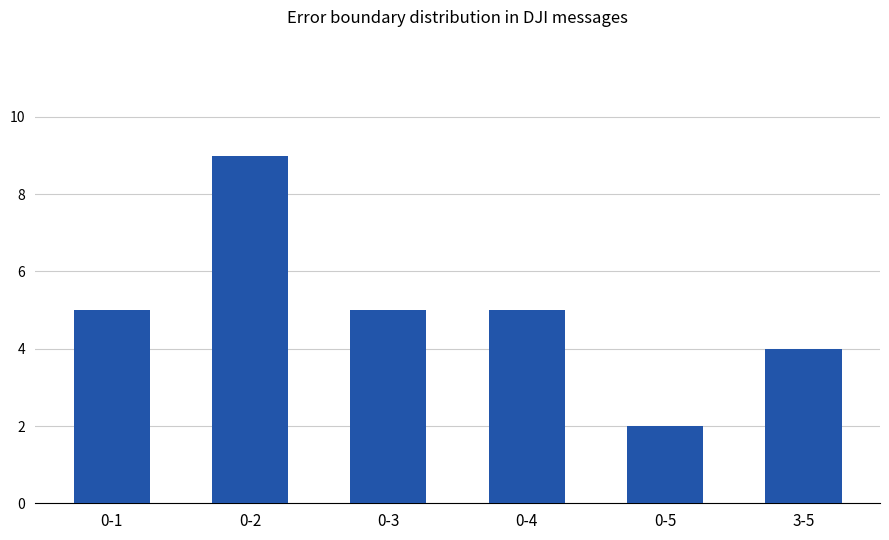

What is the sum of all values?

30